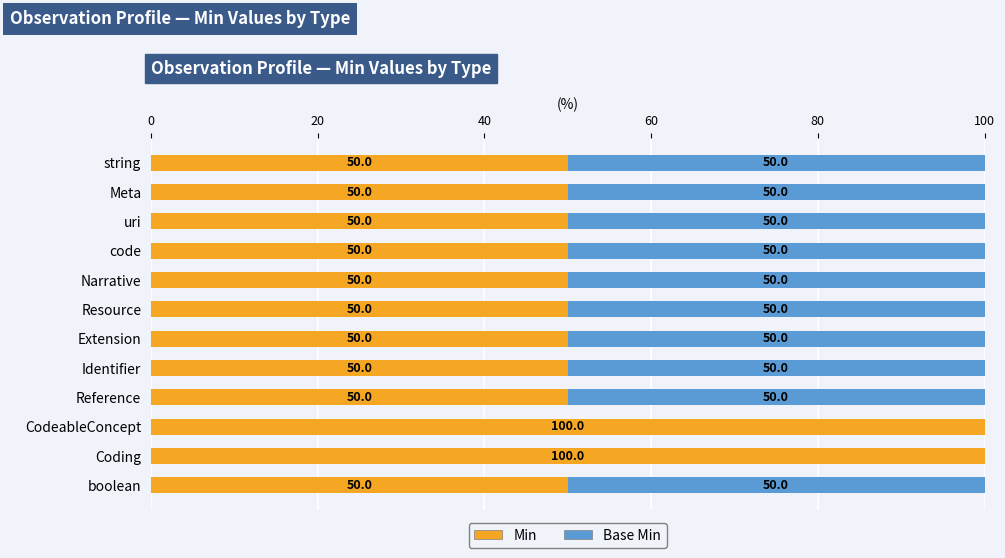

True or false: Min has a value of 23 at Meta.

False